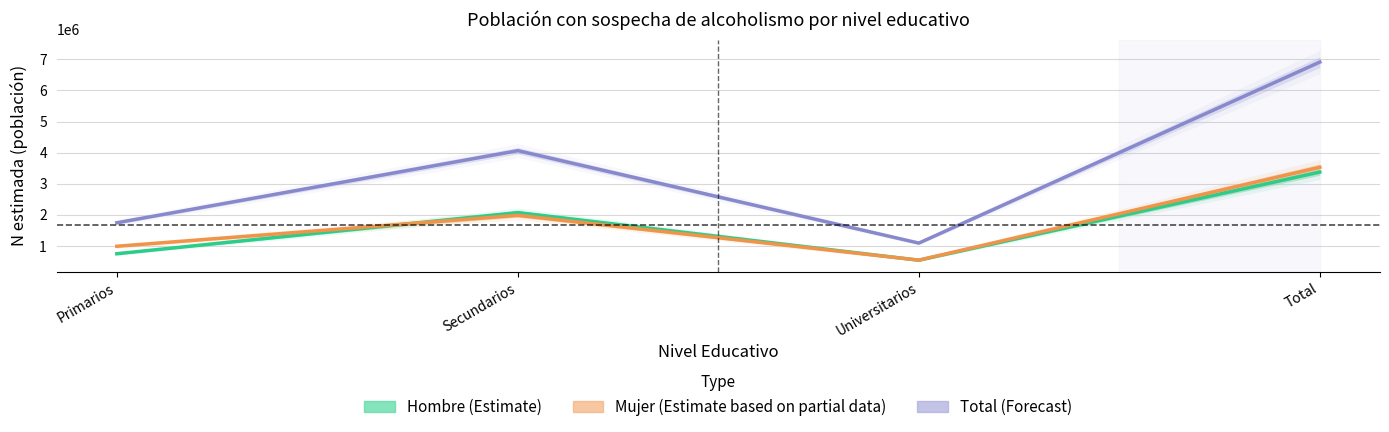

True or false: Mujer (Estimate based on partial data) has more than 0 points higher than both neighbors.

True